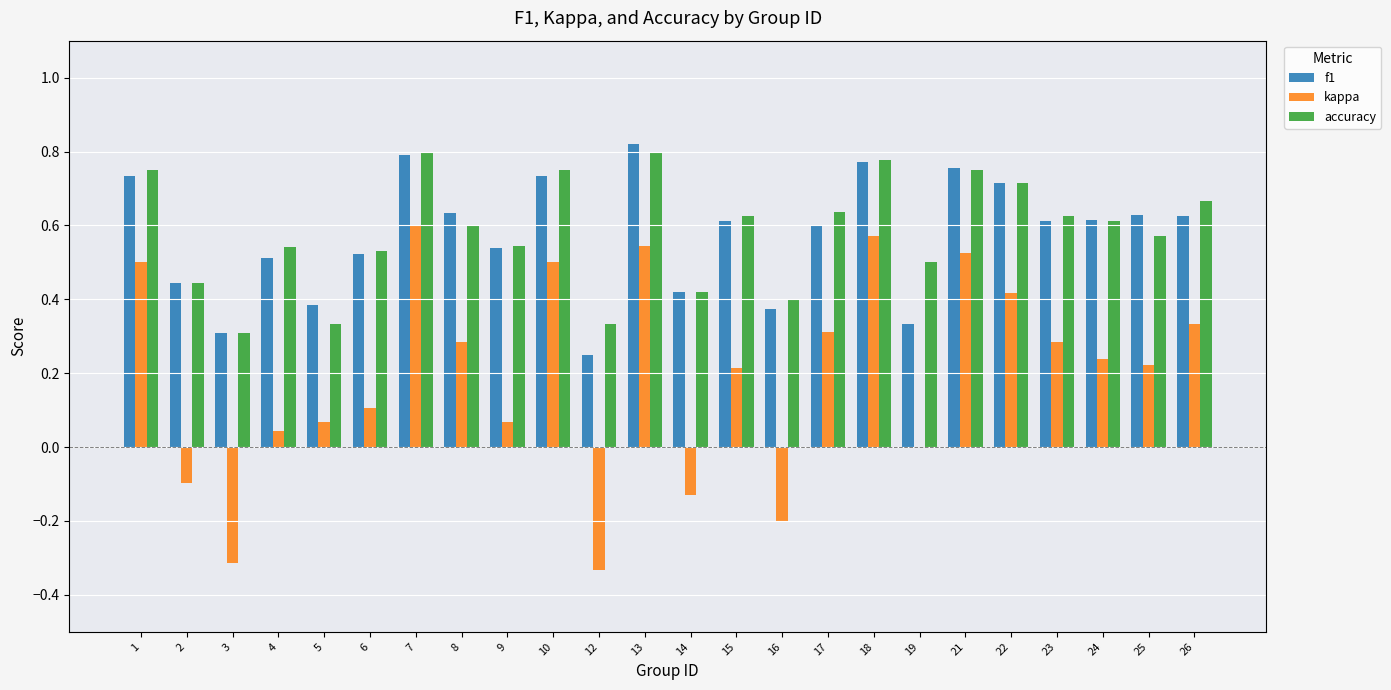

The kappa series shows 0.1 at 4. True or false?

False